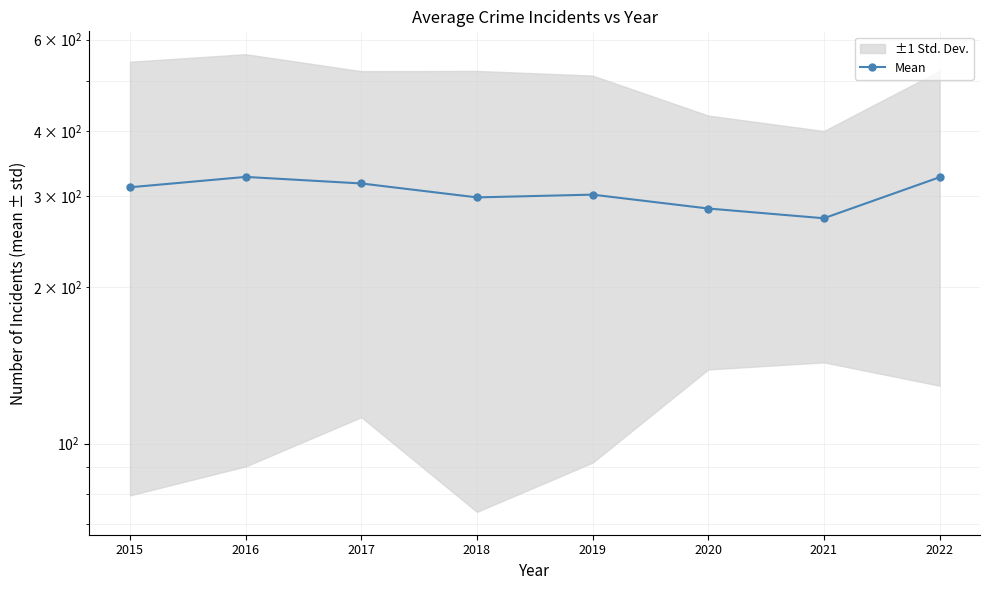

The chart shows a value of 301.7 at 2019. True or false?

True